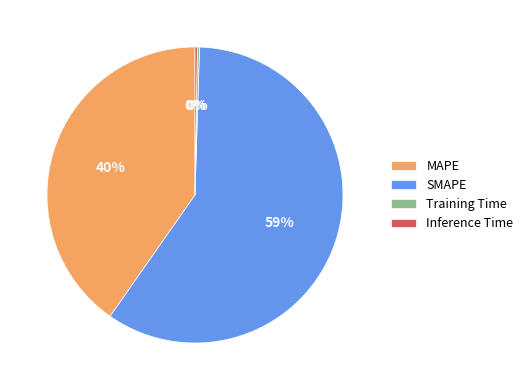

True or false: MAPE accounts for 53% of the total.

False